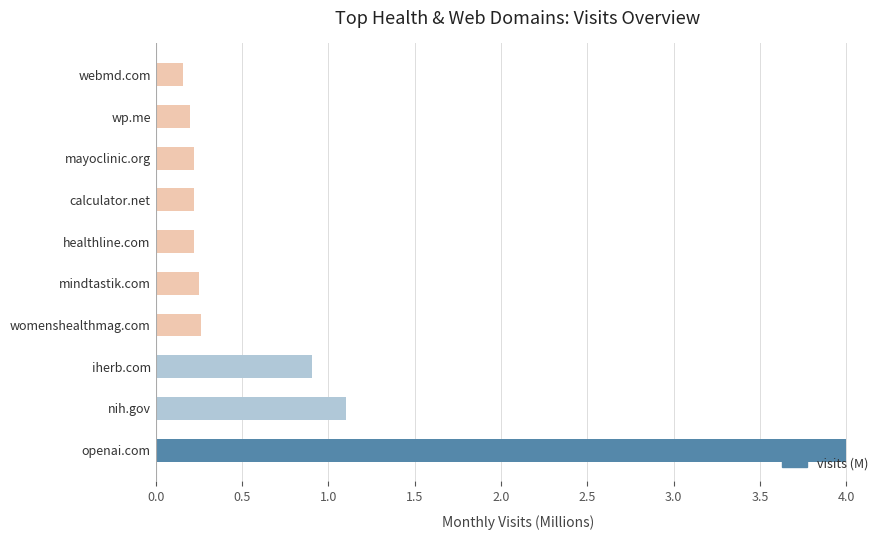

What is the sum of all values?

7.6